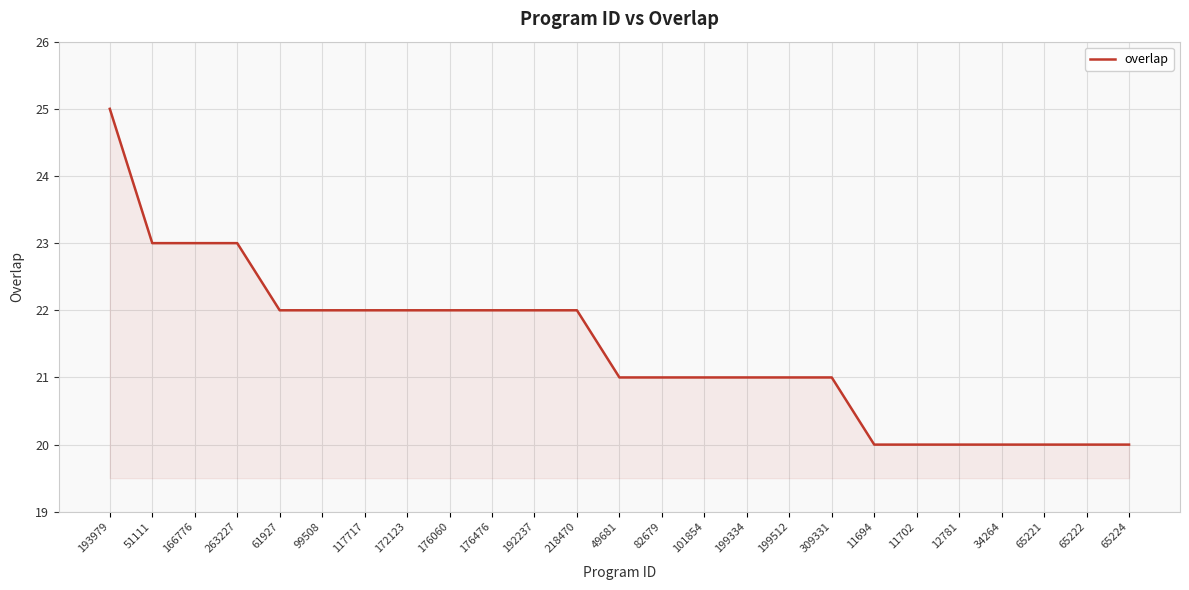

Where does the data first go above 21?

193979